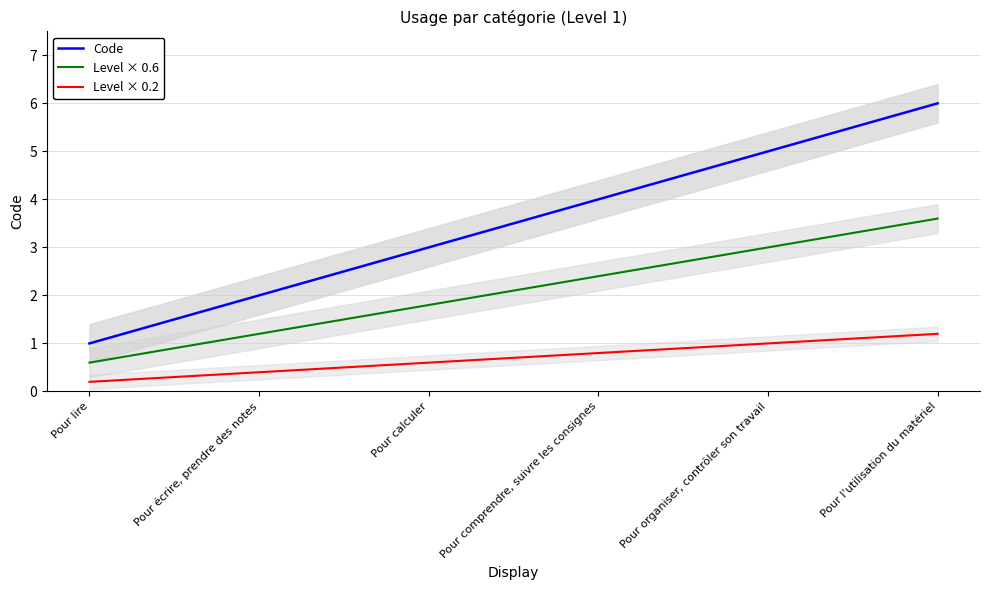

Reading right to left, extract all data points from this chart.

Code: Pour l'utilisation du matériel=6.0	Pour organiser, contrôler son travail=5.0	Pour comprendre, suivre les consignes=4.0	Pour calculer=3.0	Pour écrire, prendre des notes=2.0	Pour lire=1.0
Level × 0.6: Pour l'utilisation du matériel=3.6	Pour organiser, contrôler son travail=3.0	Pour comprendre, suivre les consignes=2.4	Pour calculer=1.8	Pour écrire, prendre des notes=1.2	Pour lire=0.6
Level × 0.2: Pour l'utilisation du matériel=1.2	Pour organiser, contrôler son travail=1.0	Pour comprendre, suivre les consignes=0.8	Pour calculer=0.6	Pour écrire, prendre des notes=0.4	Pour lire=0.2